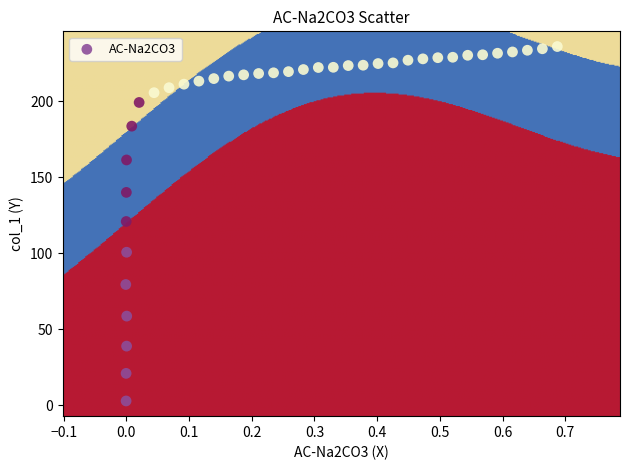

What is the range of X values (max minus min)?

0.7